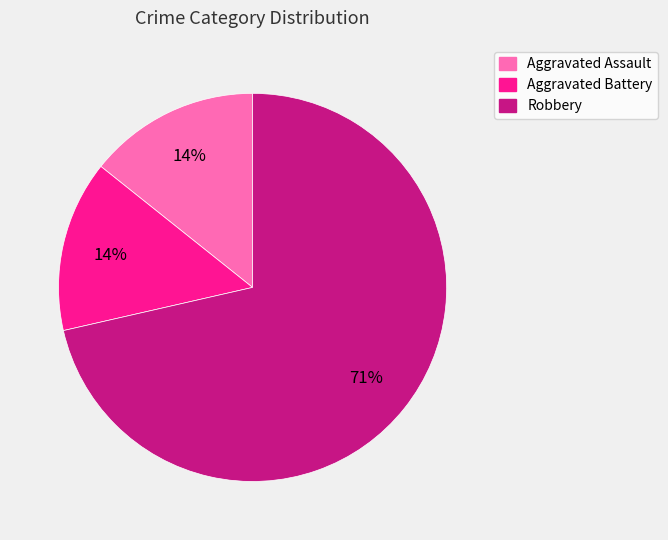

Count the number of slices in the pie.

3